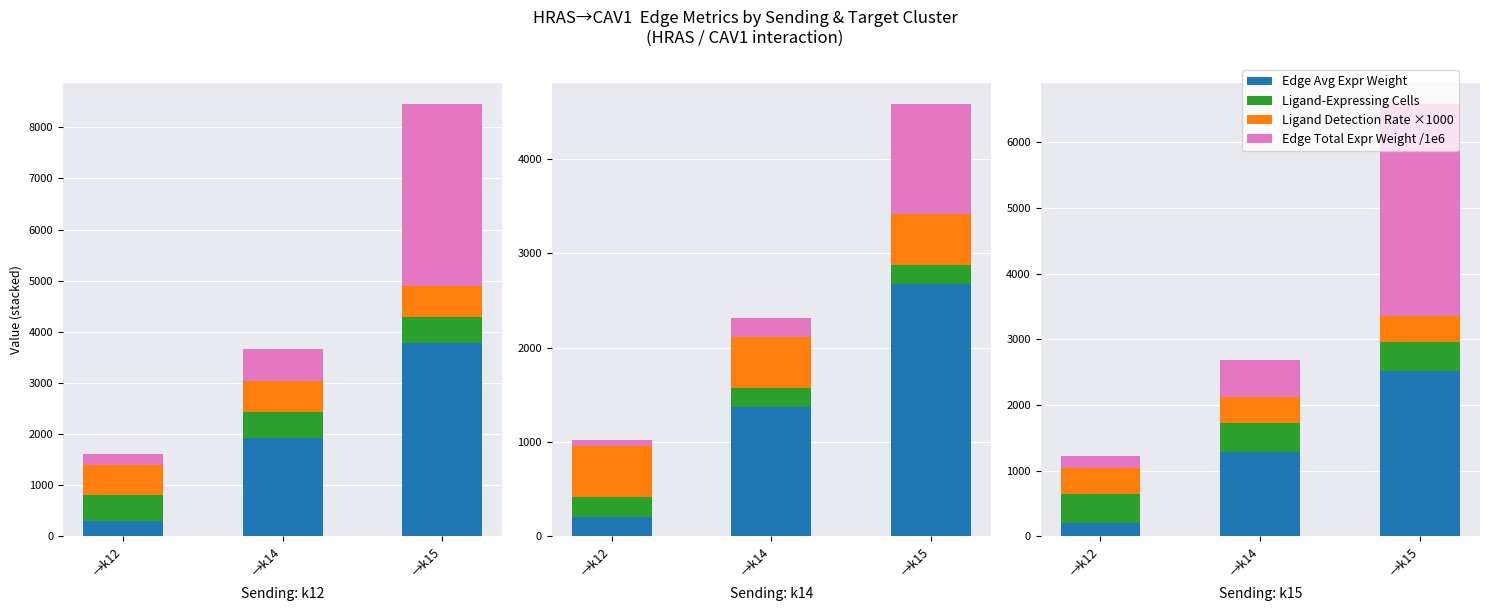

Where is Ligand-Expressing Cells nearest to the value 445?

→k12